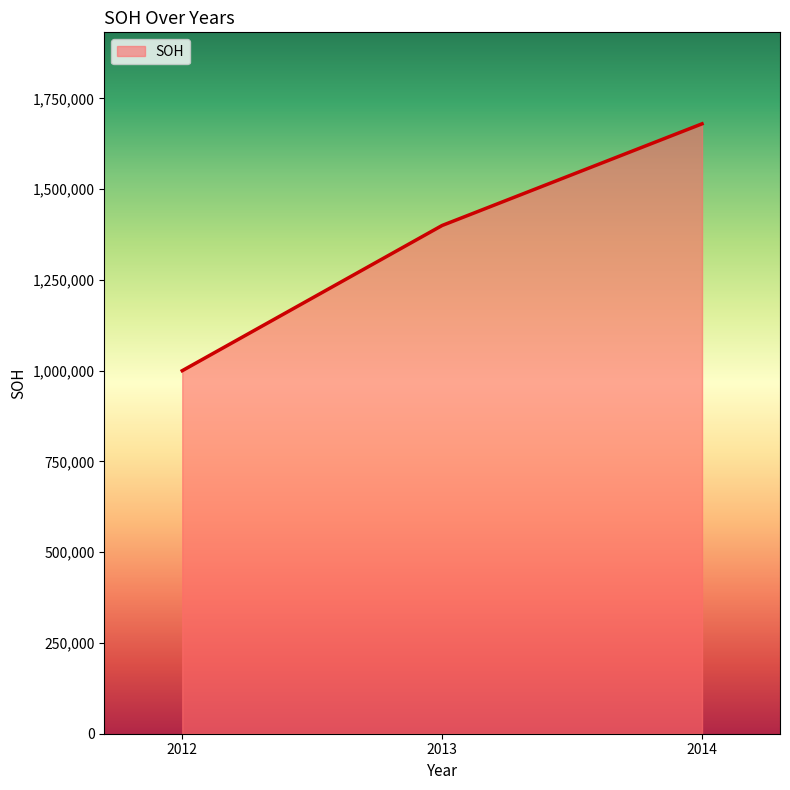

What value does the data have at 2012, to the nearest 100?

1000000